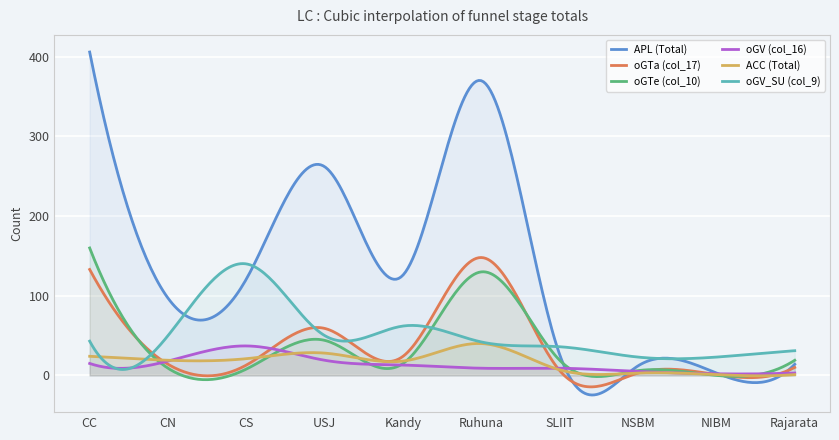

The value of APL (Total) at Ruhuna is 558. True or false?

False